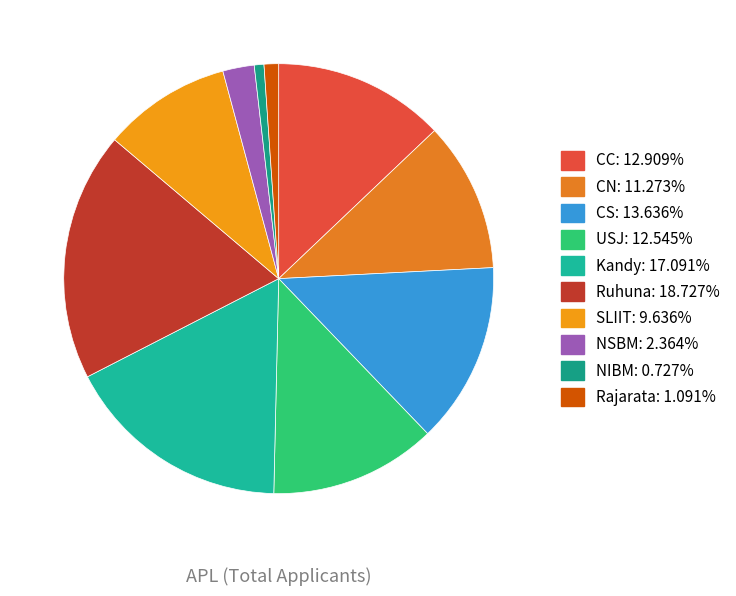

Count the number of slices in the pie.

10